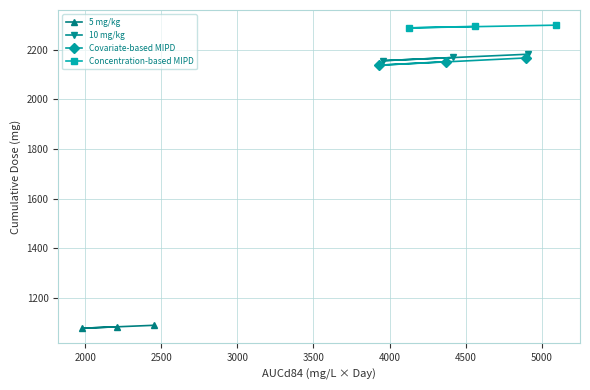

What is the lowest value of the 5 mg/kg series?

1078